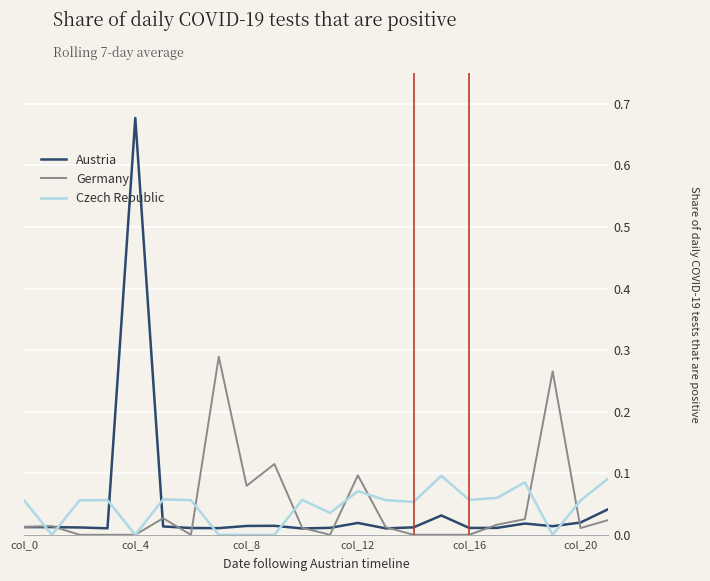

Which category has the lowest value across all series?

col_8